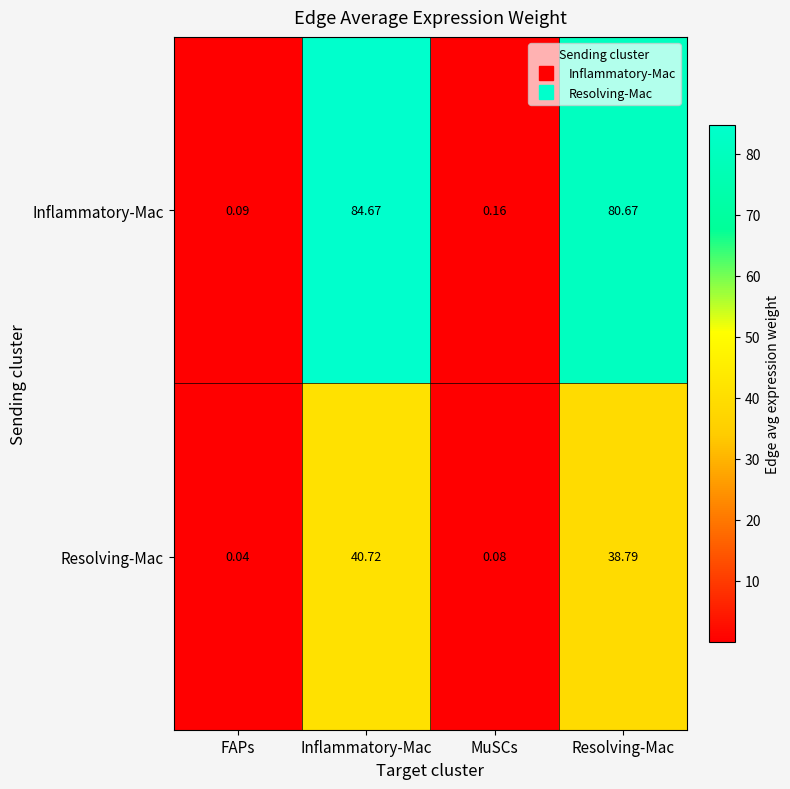

Which series has the largest total across all categories?

Inflammatory-Mac